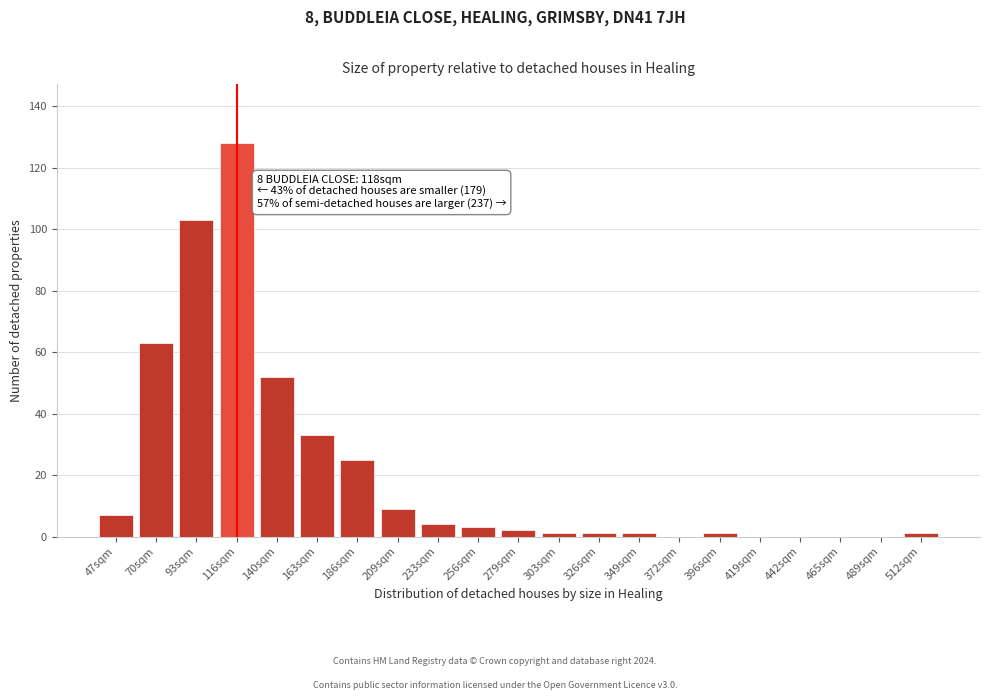

Reading left to right, transcribe all the data shown in this chart.

47sqm=7	70sqm=63	93sqm=103	116sqm=128	140sqm=52	163sqm=33	186sqm=25	209sqm=9	233sqm=4	256sqm=3	279sqm=2	303sqm=1	326sqm=1	349sqm=1	372sqm=0	396sqm=1	419sqm=0	442sqm=0	465sqm=0	489sqm=0	512sqm=1